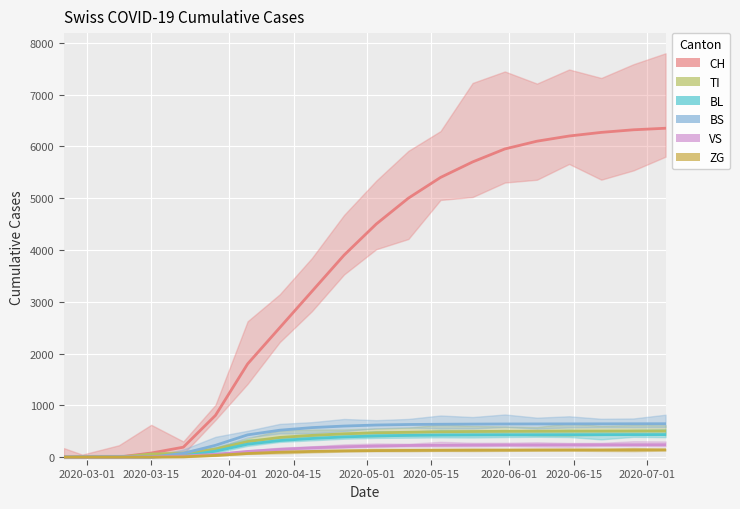

Reading right to left, list all the values displayed in this chart.

CH: 6350	6320	6270	6200	6100	5950	5700	5400	5000	4500	3900	3200	2500	1800	806	192	79	3	0	0
TI: 505	504	503	502	500	498	495	490	480	470	450	420	380	300	155	70	61	0	0	0
BL: 435	434	433	432	431	430	428	425	420	410	390	360	320	250	115	21	5	2	0	0
BS: 645	644	643	642	641	640	638	635	630	620	600	570	520	430	228	73	0	4	0	0
VS: 240	239	238	237	236	235	233	230	225	215	200	180	150	110	54	19	6	0	0	0
ZG: 140	139	138	137	136	135	134	132	130	126	120	110	95	70	33	5	0	0	0	0